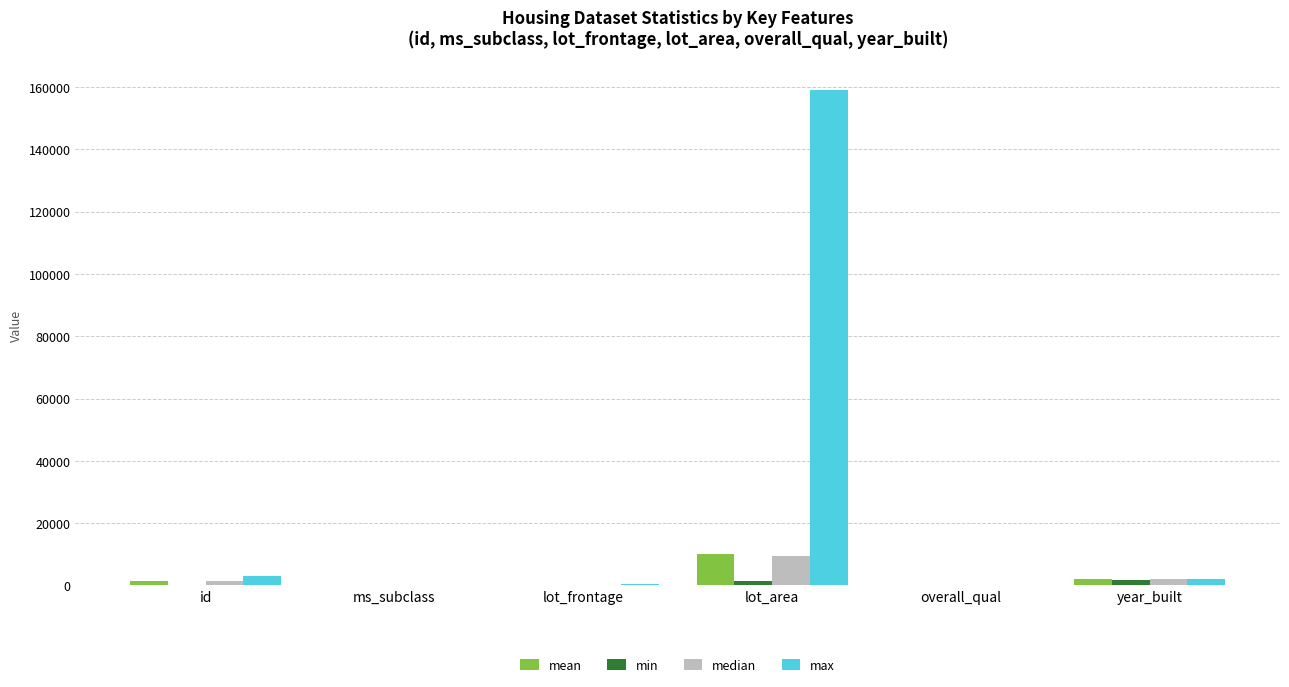

Which series has the largest range (max minus min)?

max